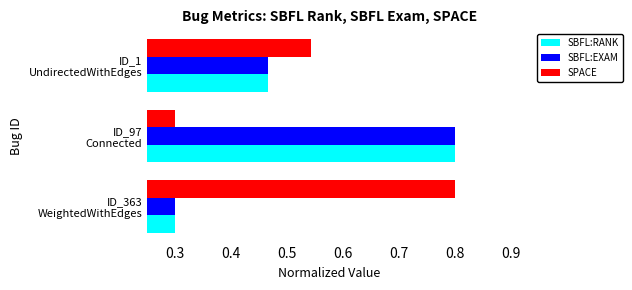

Count the number of categories in the chart.

3